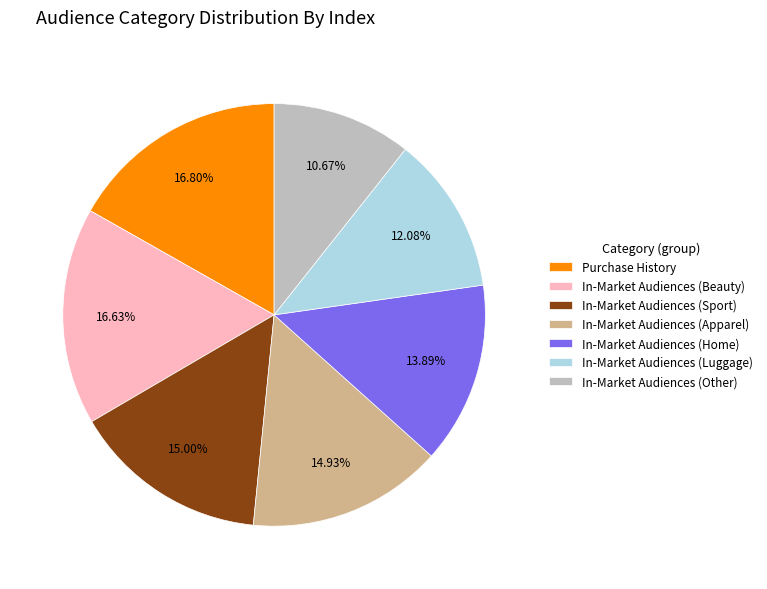

What percentage do In-Market Audiences (Sport) and In-Market Audiences (Apparel) together represent?

29.9%